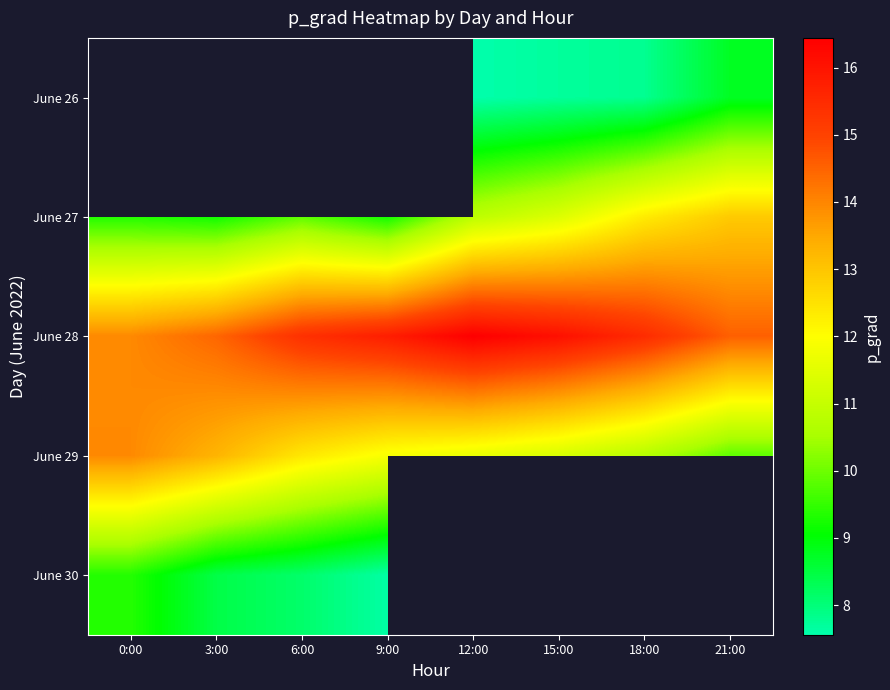

How many distinct data groups are displayed?

5